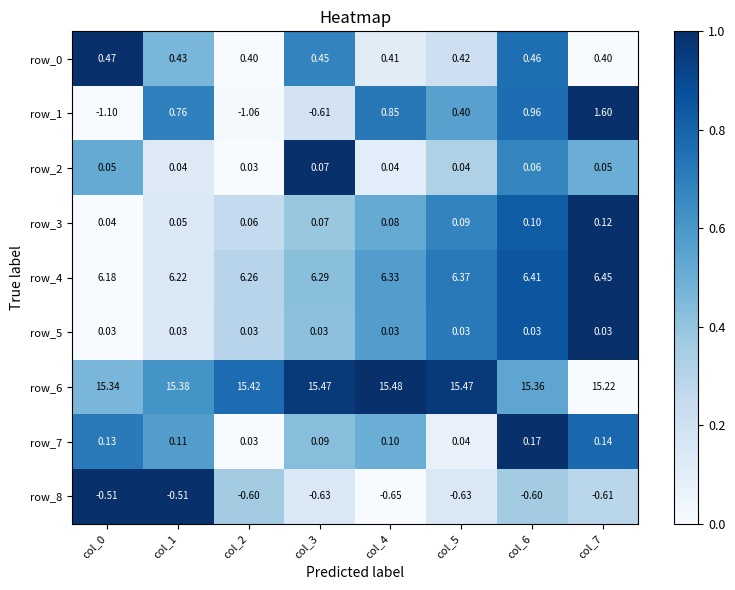

What is the difference between the maximum and minimum values in the row_1 series?

2.7